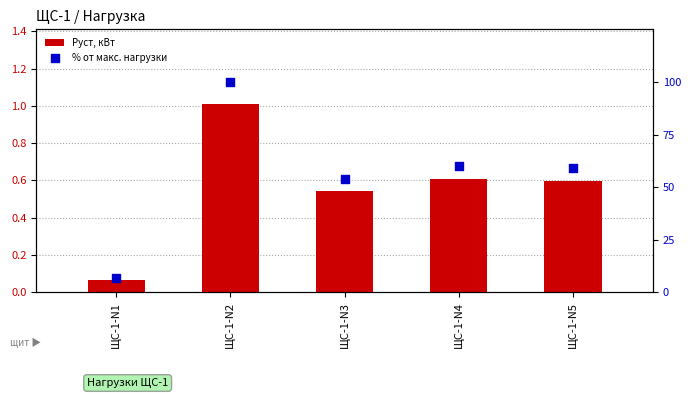

What are all the series names shown in the legend?

Pуст, кВт, % от макс. нагрузки